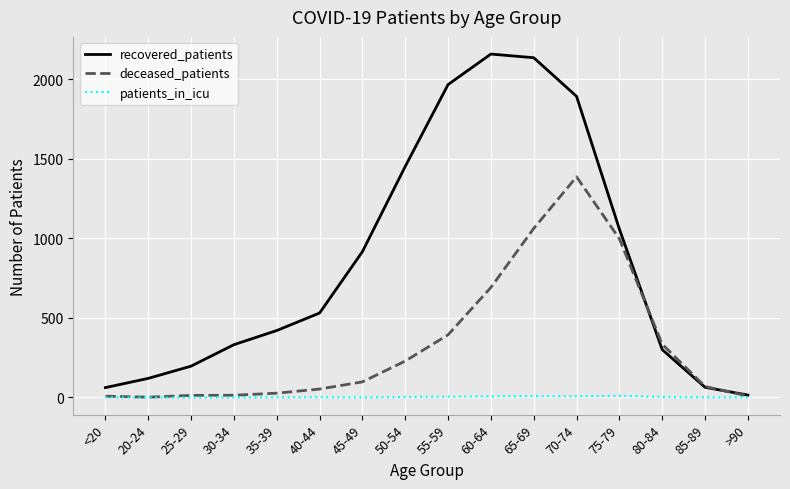

Between 60-64 and 70-74, which series saw the biggest shift?

deceased_patients